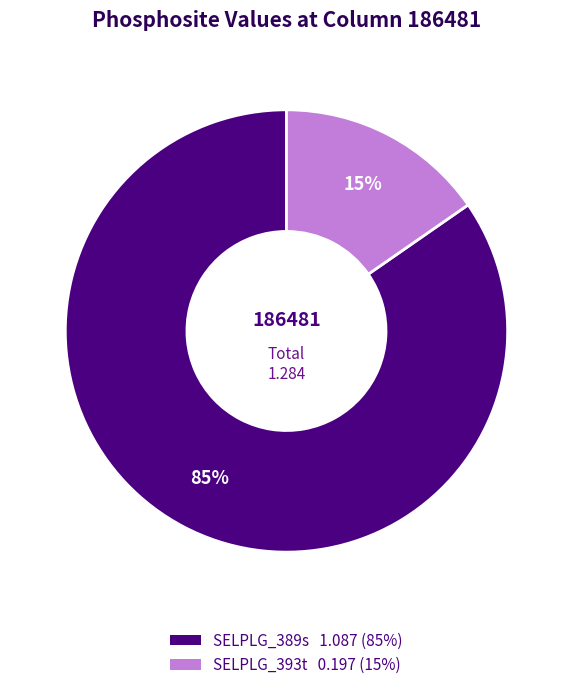

To the nearest percent, what percentage of the pie is SELPLG_389s?

85%